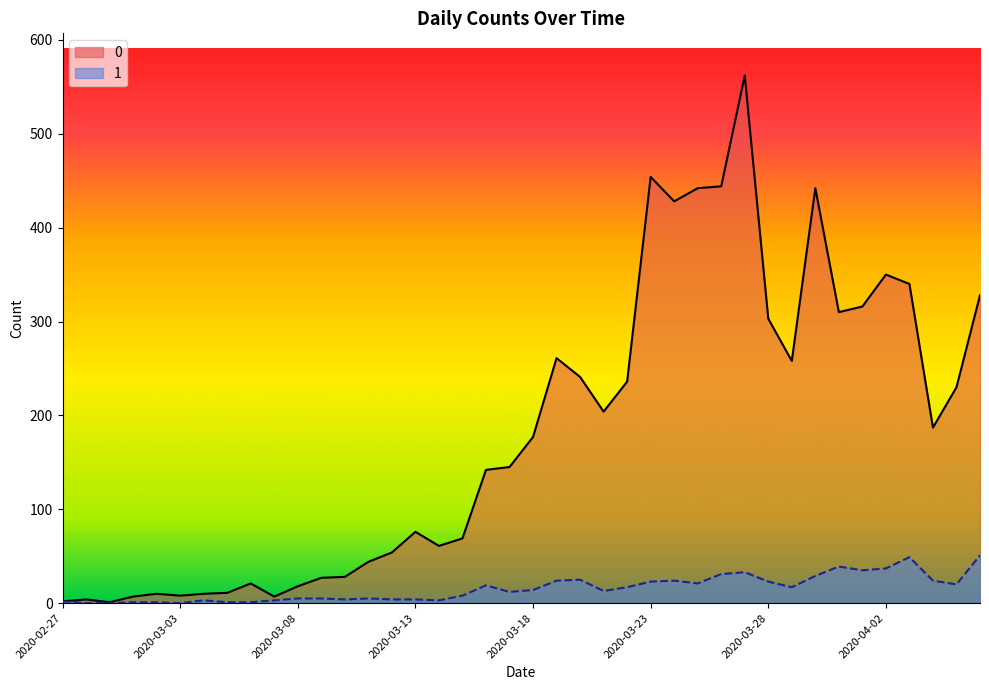

True or false: 1 and 0 cross at least once.

False